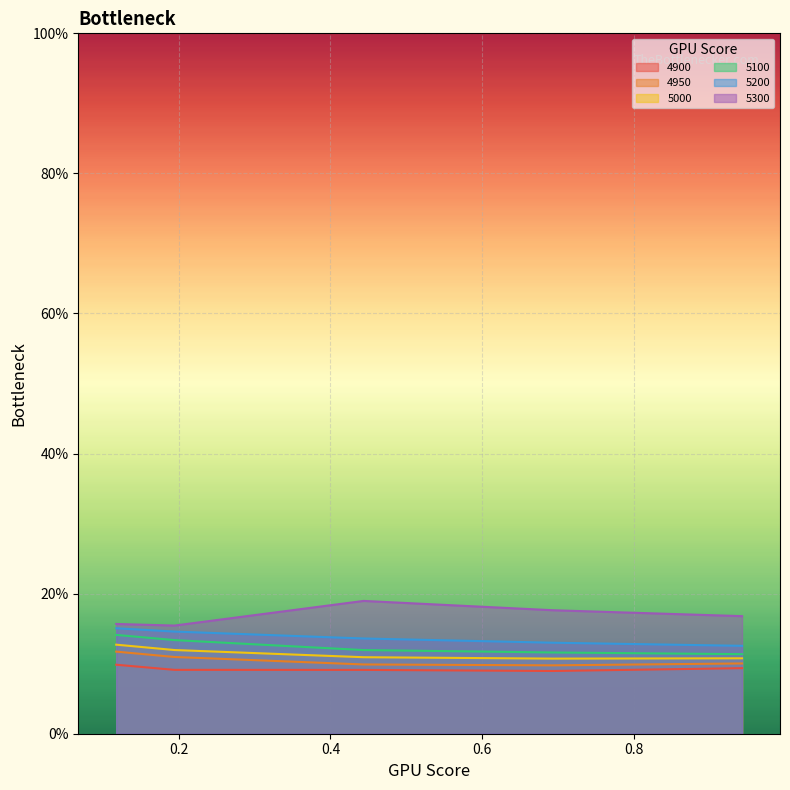

Is the value of 4900 at 0.4438356164383562 greater than the value of 5100 at 0.1178082191780822?

No